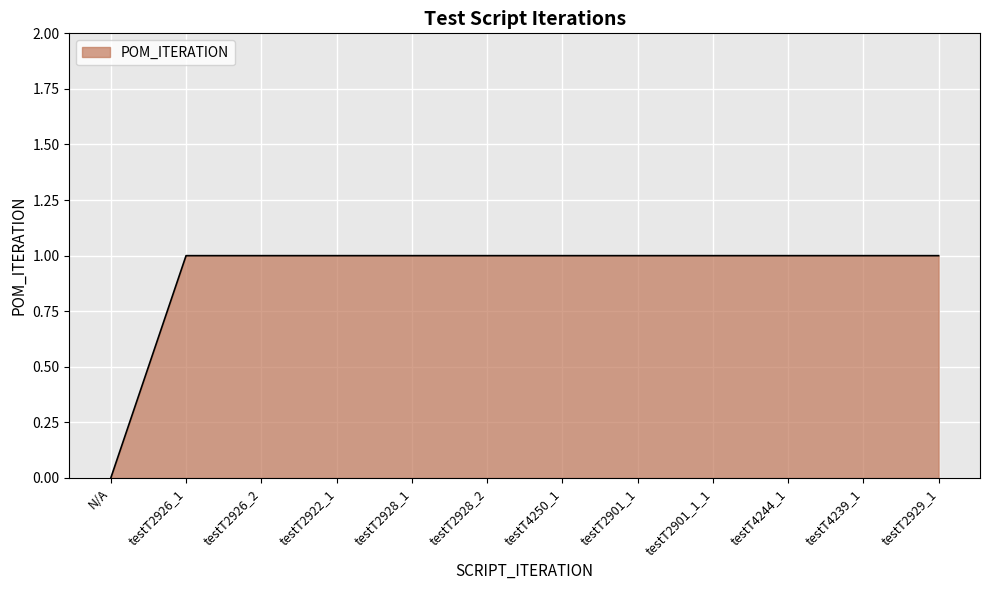

The chart shows a value of 2 at testT4244_1. True or false?

False